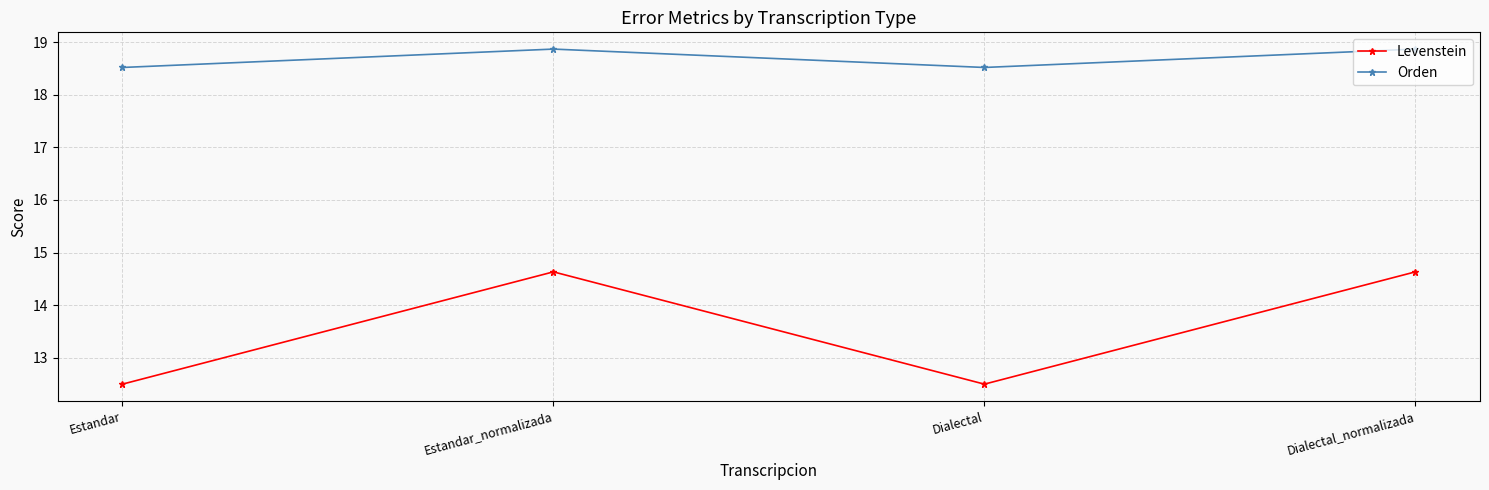

What is the smallest value displayed?

12.5